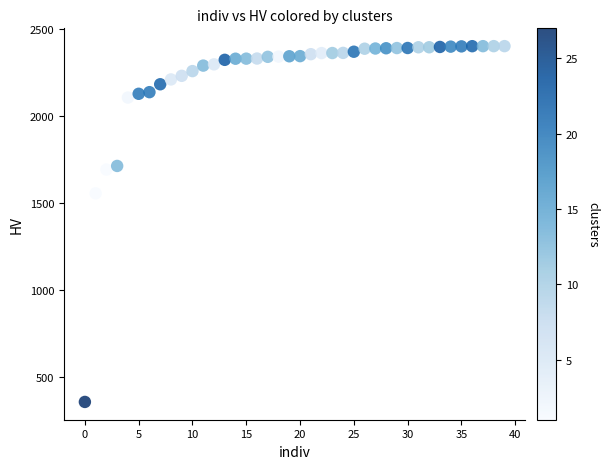

What is the range of Y values (max minus min)?

2048.6